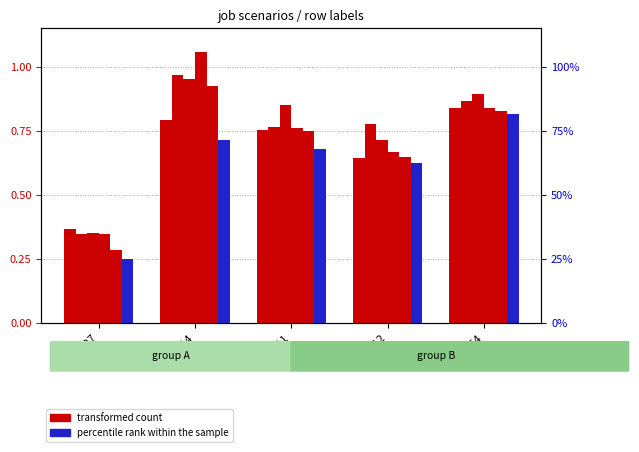

Reading left to right, transcribe all the data shown in this chart.

job261_scenario0_478: 0.4	0.8	0.8	0.6	0.8
job268_scenario2_489: 0.3	1.0	0.8	0.8	0.9
job270_scenario1_491: 0.4	1.0	0.9	0.7	0.9
job272_scenario2_497: 0.3	1.1	0.8	0.7	0.8
job273_scenario1_498: 0.3	0.9	0.7	0.6	0.8
job274_scenario1_503: 0.3	0.7	0.7	0.6	0.8